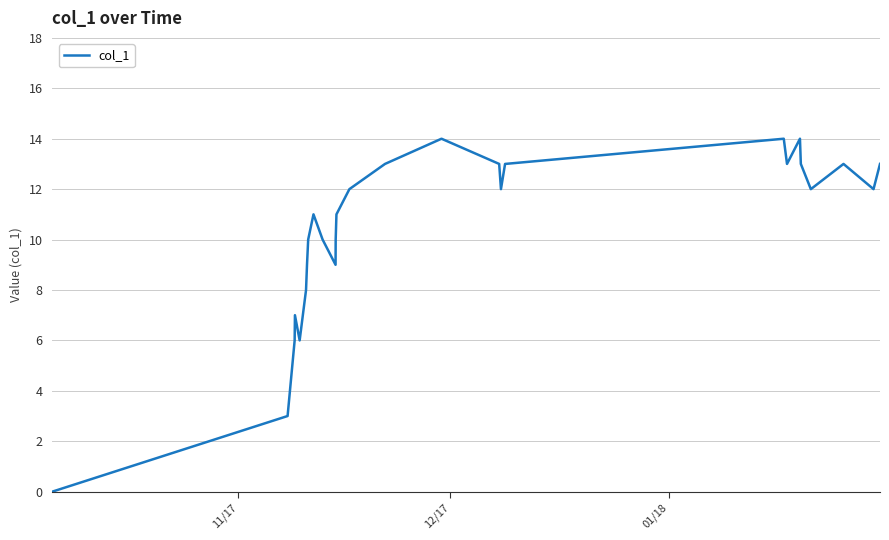

What is the difference between the maximum and minimum values?

14